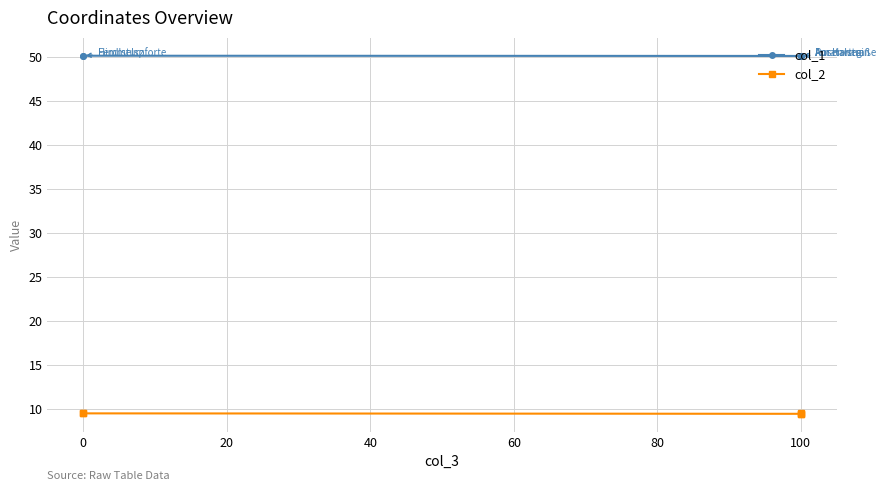

How many lines are shown in the chart?

2